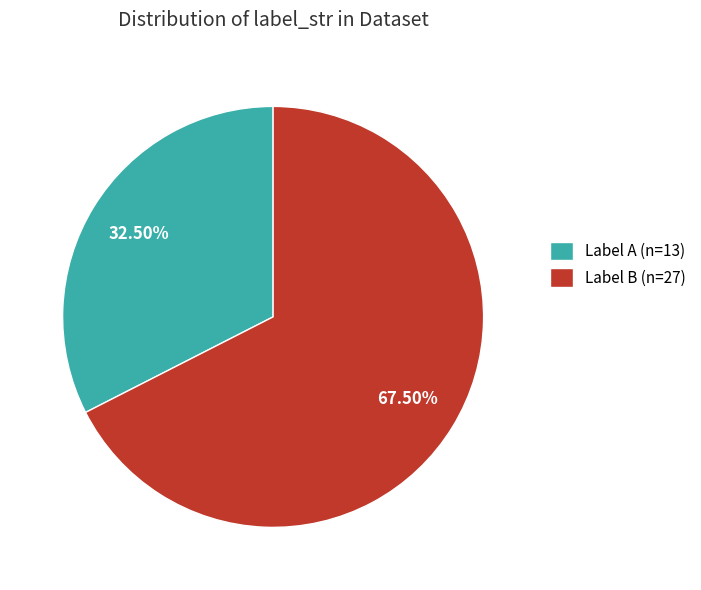

Which has a higher value, Label B (n=27) or Label A (n=13)?

Label B (n=27)